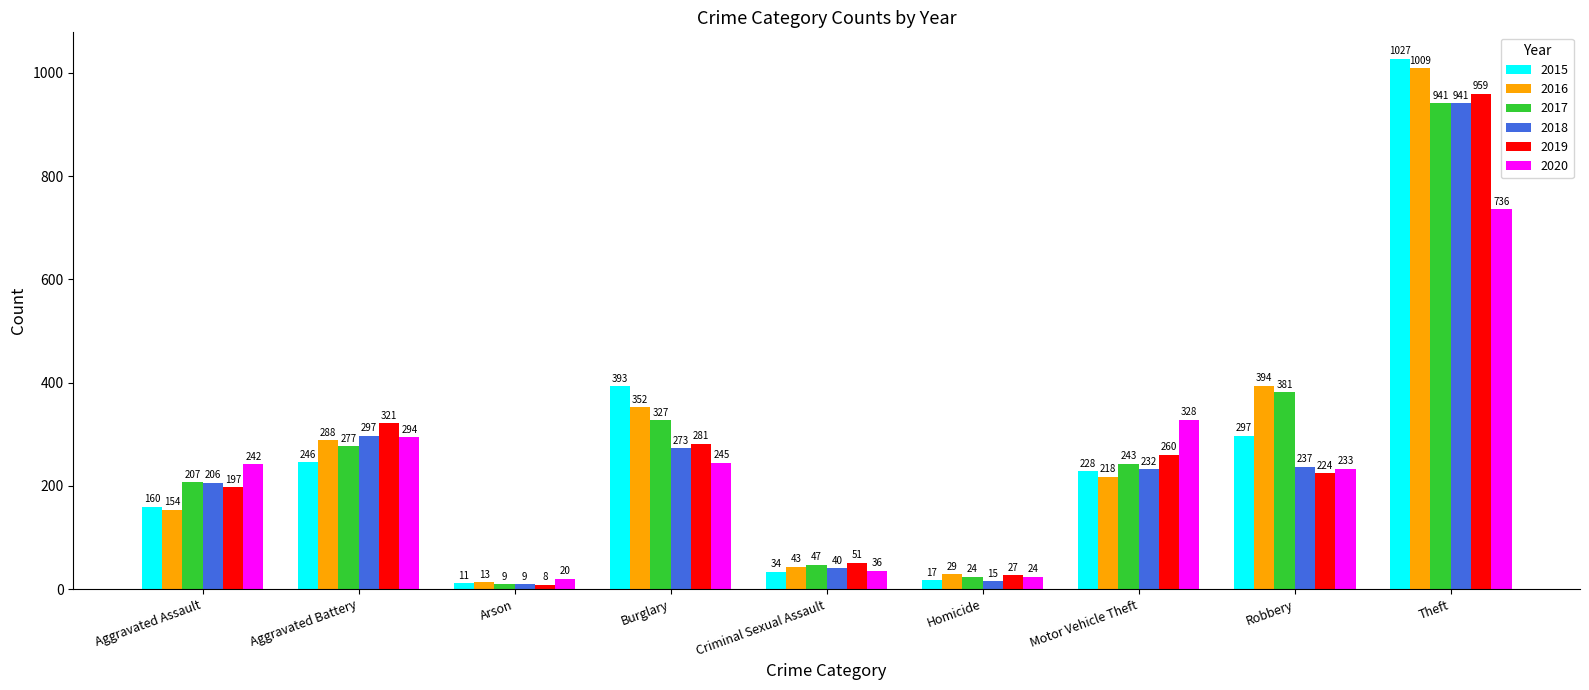

How many data points does each series have?

9